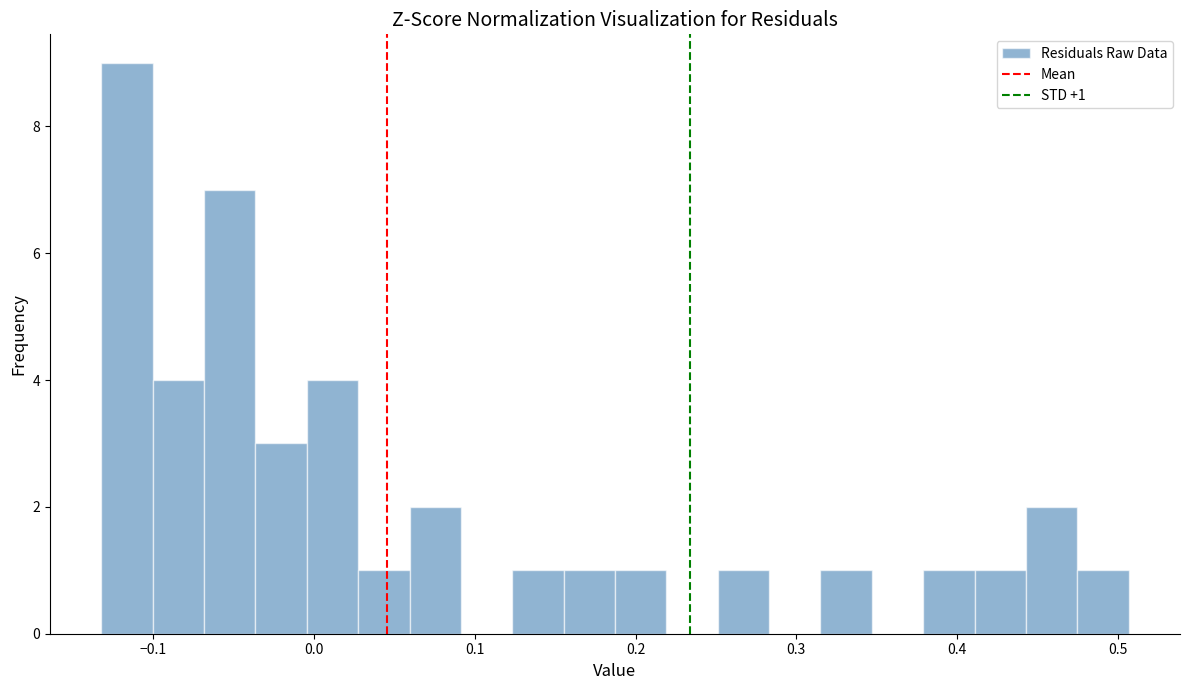

Around what value on the x-axis is the tallest bar? Give the approximate position of its centre, as read against the axis.

-0.12